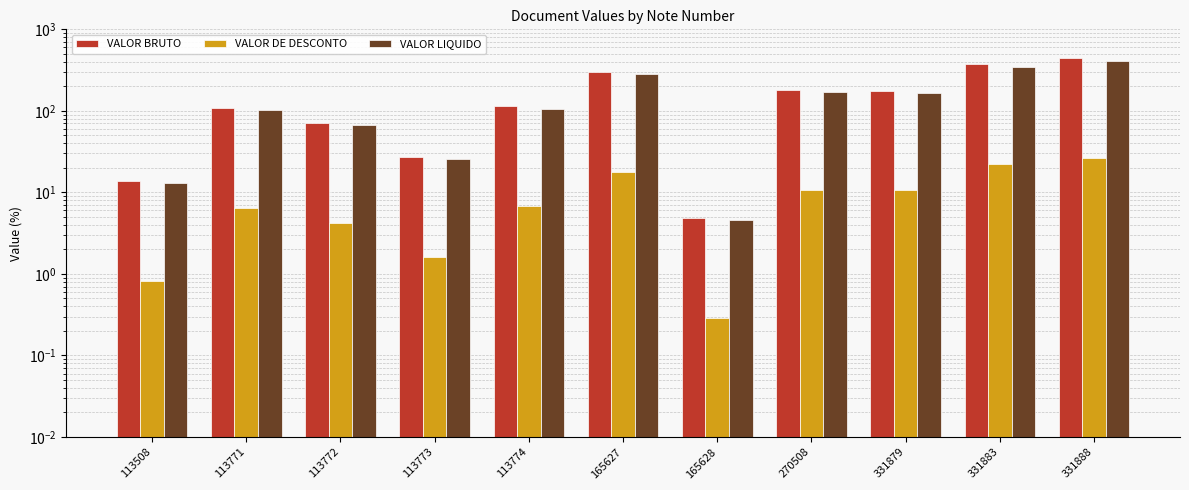

Are the bars grouped side by side (vs. stacked)?

Yes